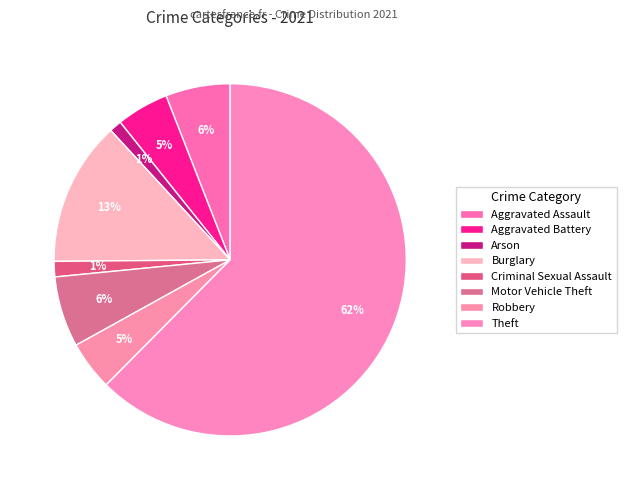

How many slices are in this pie chart?

8